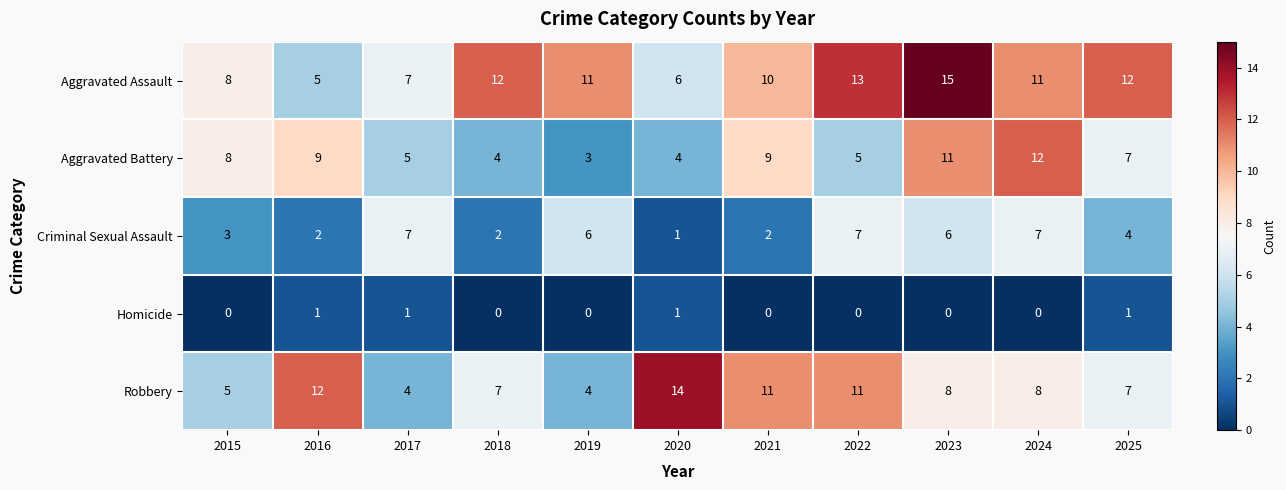

What value does the Criminal Sexual Assault series have at 2019?

6